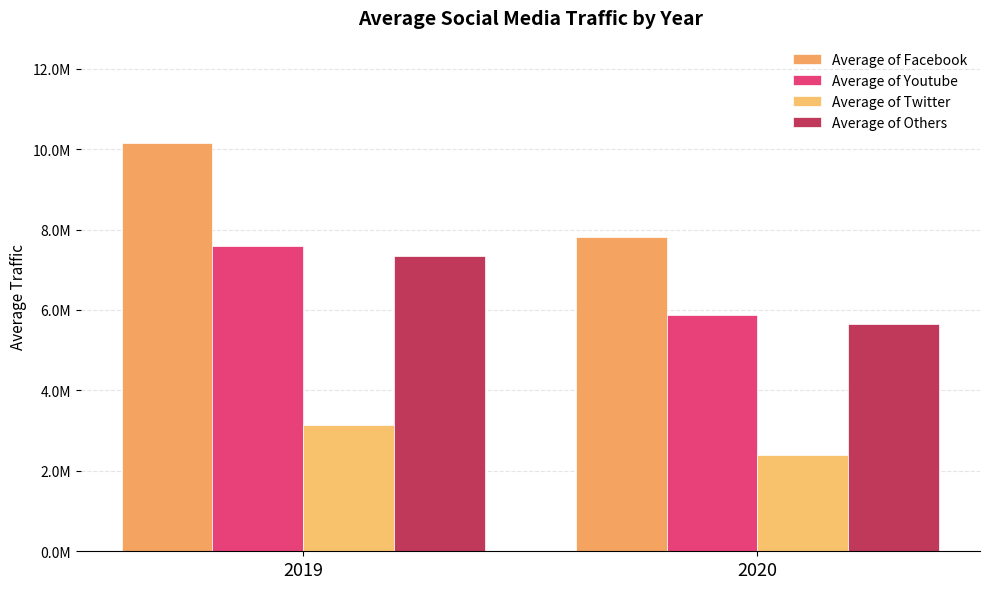

What is the value of the Average of Others bar at the 2nd from the left?

5646508.0